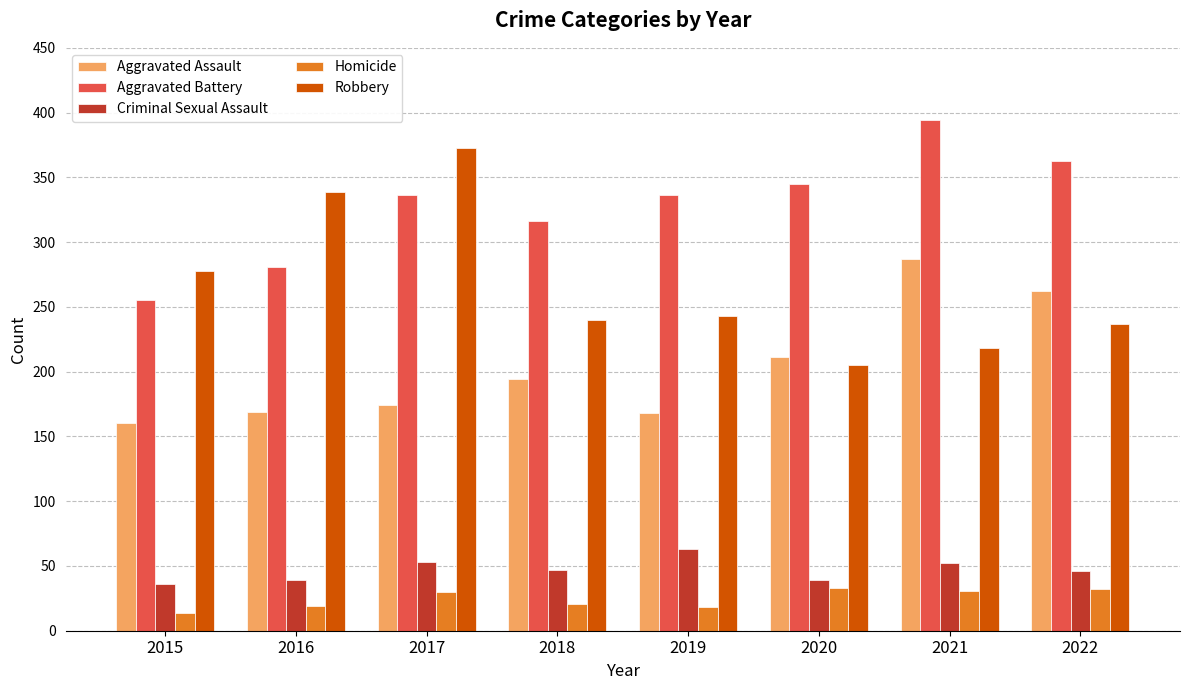

How many groups of bars are there?

8